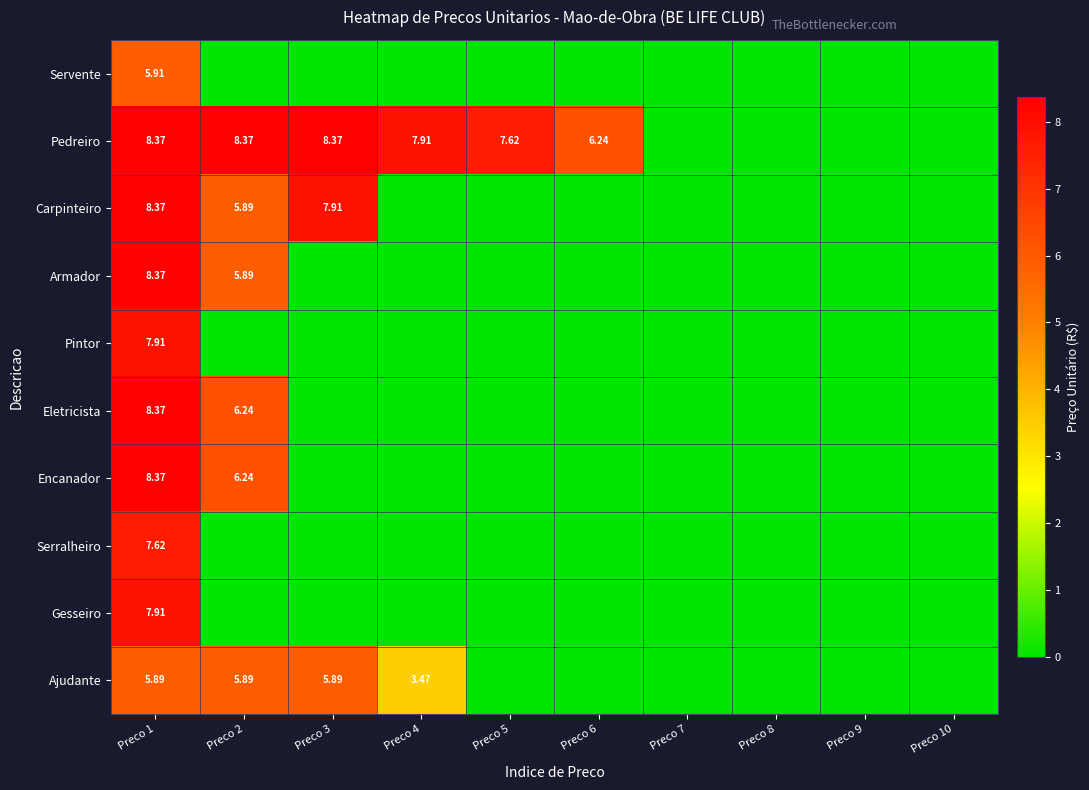

Rank the series at Preco 10 from lowest to highest value.

Servente, Pedreiro, Carpinteiro, Armador, Pintor, Eletricista, Encanador, Serralheiro, Gesseiro, Ajudante